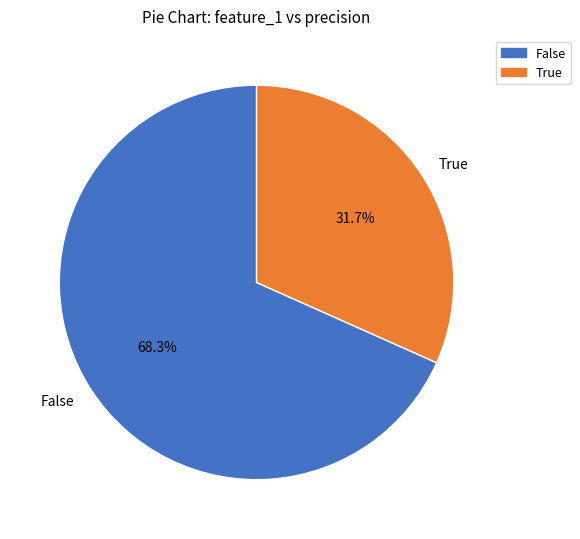

Rank the categories by value from highest to lowest.

False, True